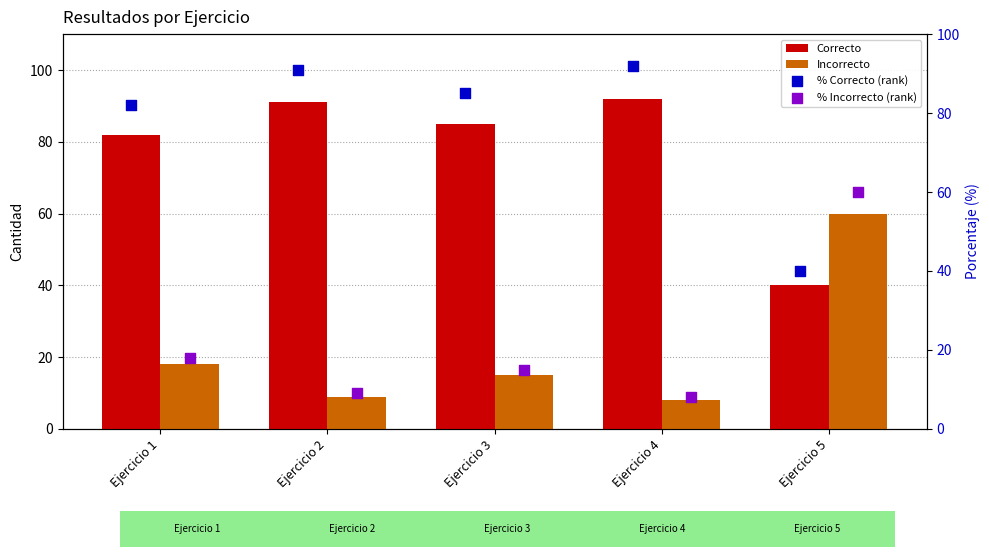

Which series has the largest total across all categories?

Correcto